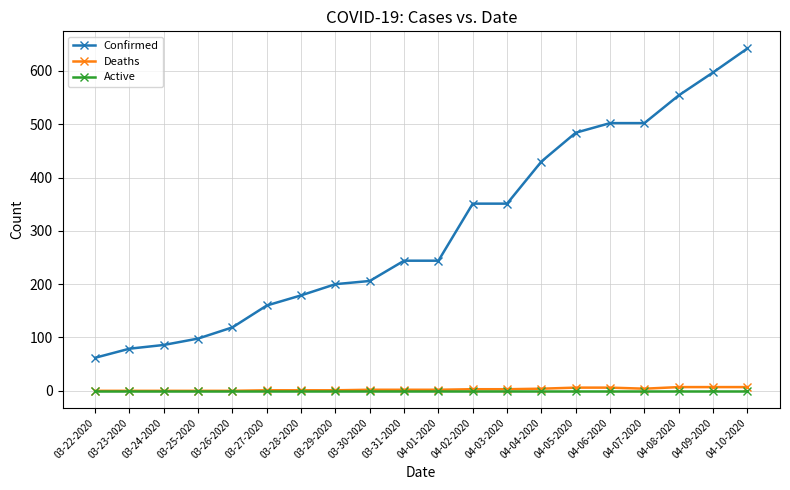

At how many categories does at least one series exceed 260?

9